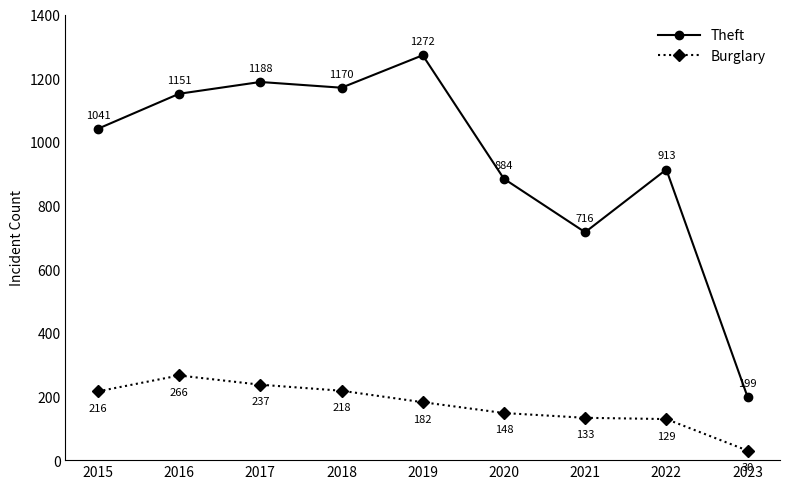

Rank the categories by Theft value from lowest to highest.

2023, 2021, 2020, 2022, 2015, 2016, 2018, 2017, 2019